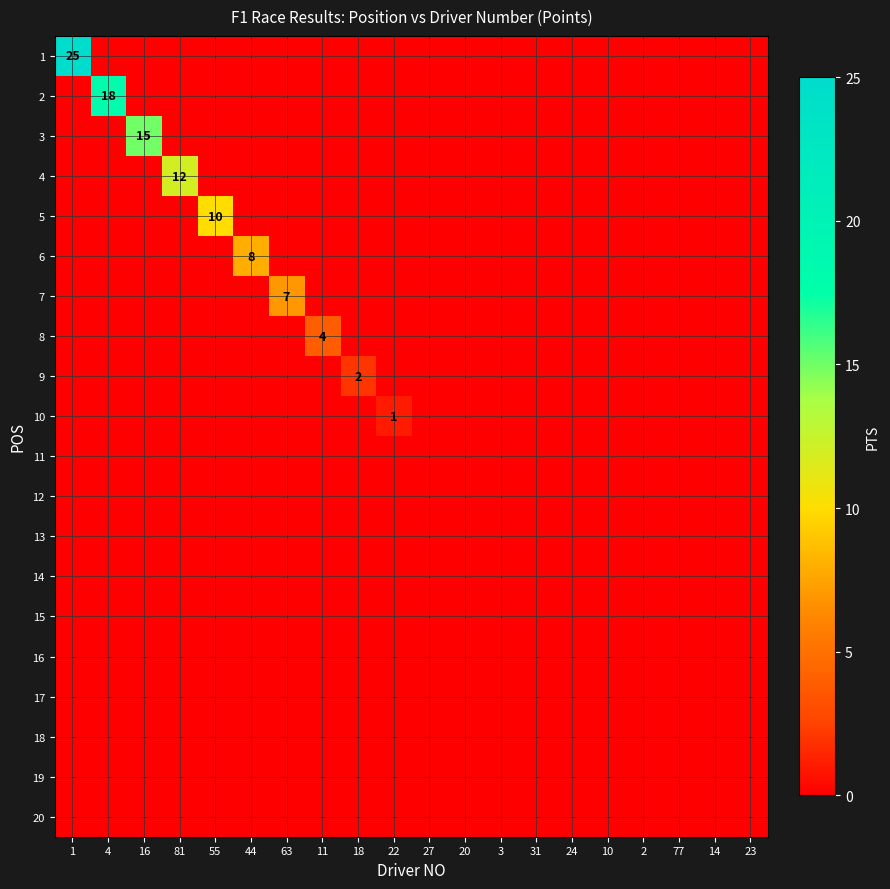

Is it true that 9 equals 3 at 18?

False